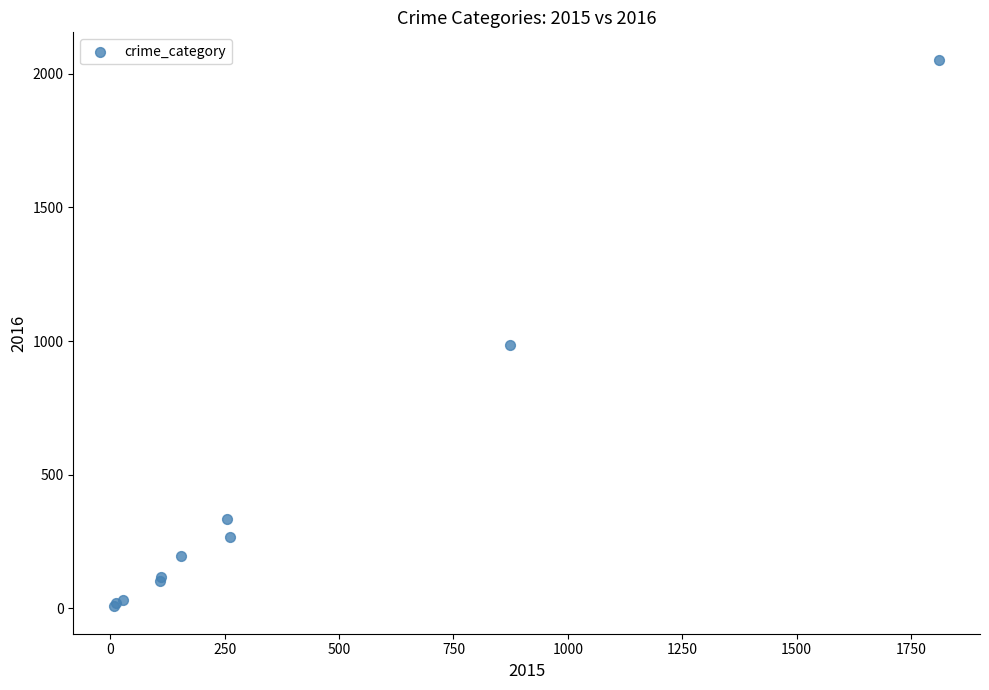

What Y value in the scatter plot is closest to 1030?

984